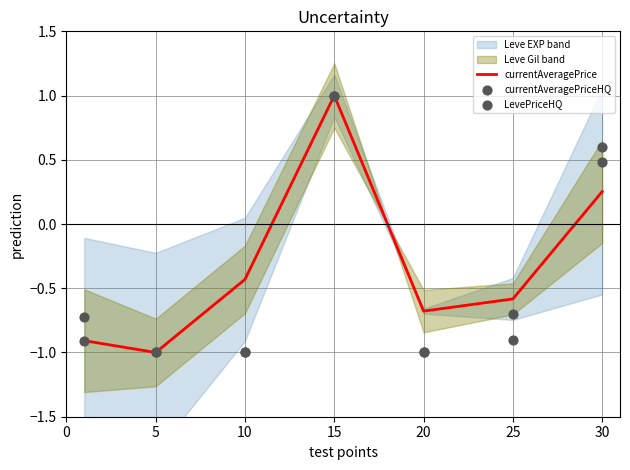

At which category is the sum across all series the highest?

15